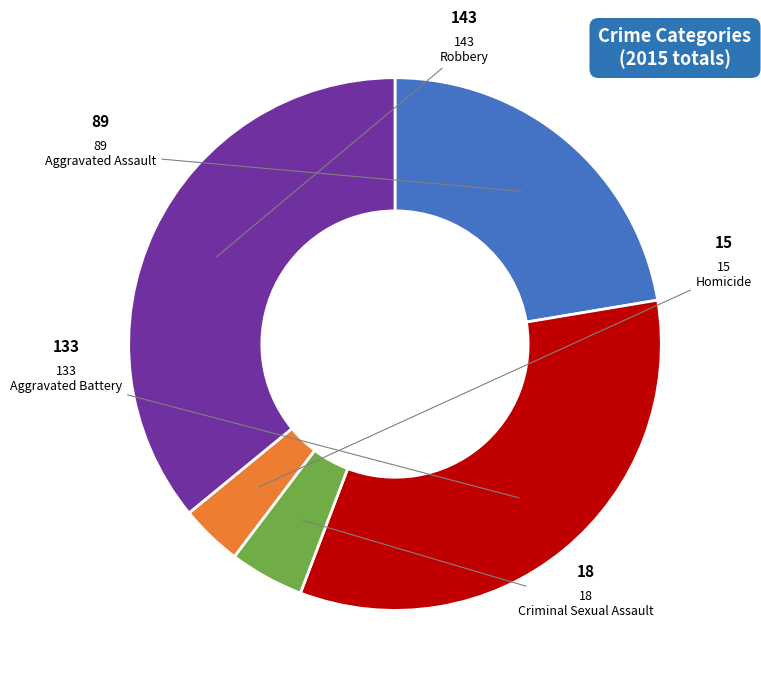

How many slices are in this pie chart?

5